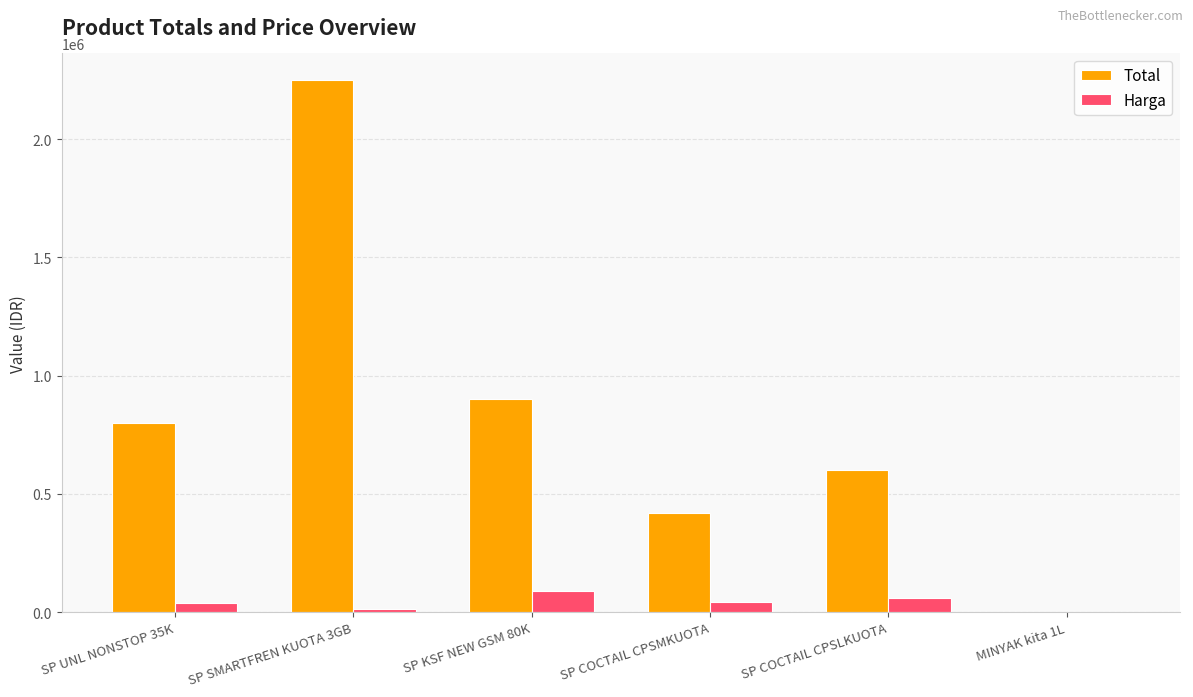

At which category is the sum across all series the highest?

SP SMARTFREN KUOTA 3GB